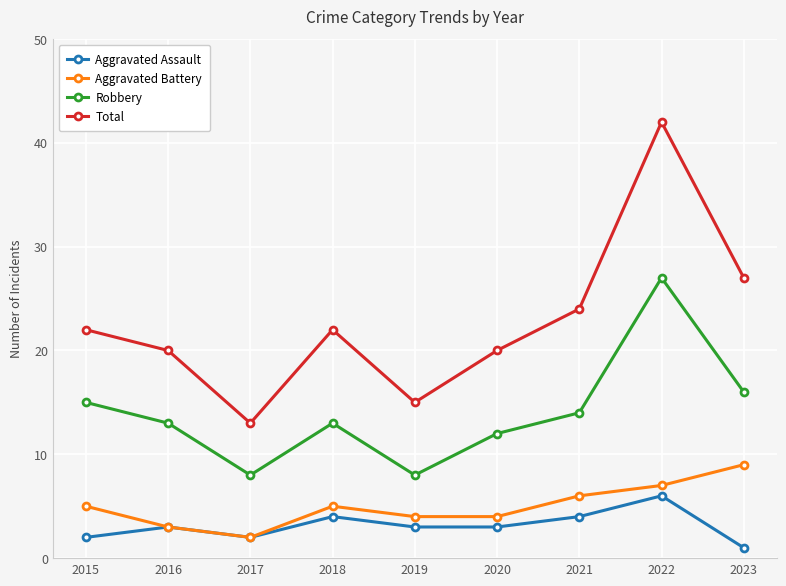

True or false: Total and Aggravated Assault intersect in this chart.

False